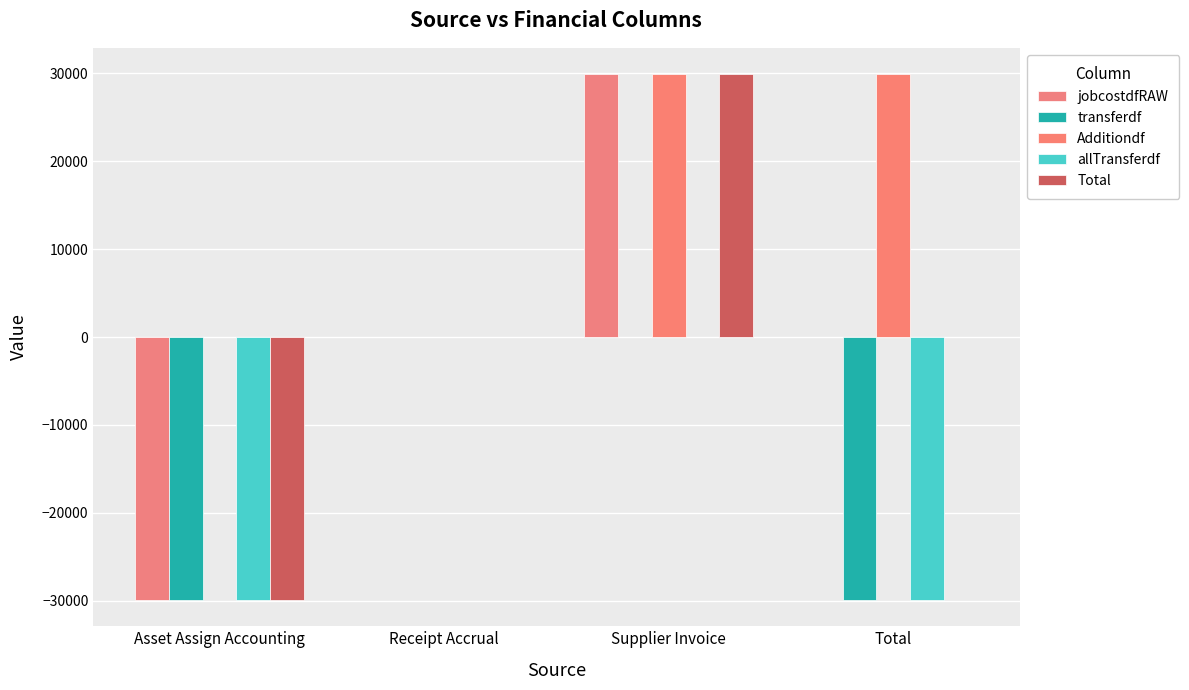

Rank the series at Receipt Accrual from highest to lowest value.

transferdf, allTransferdf, jobcostdfRAW, Additiondf, Total